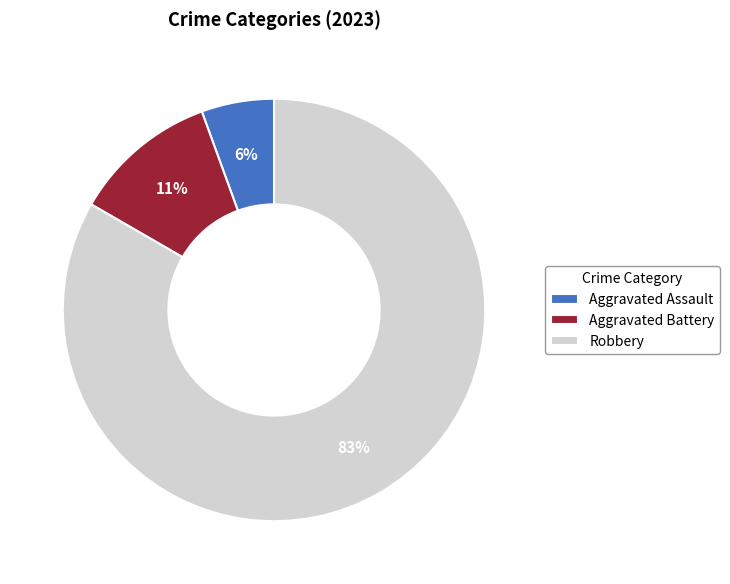

What is the smallest slice in the pie chart?

Aggravated Assault